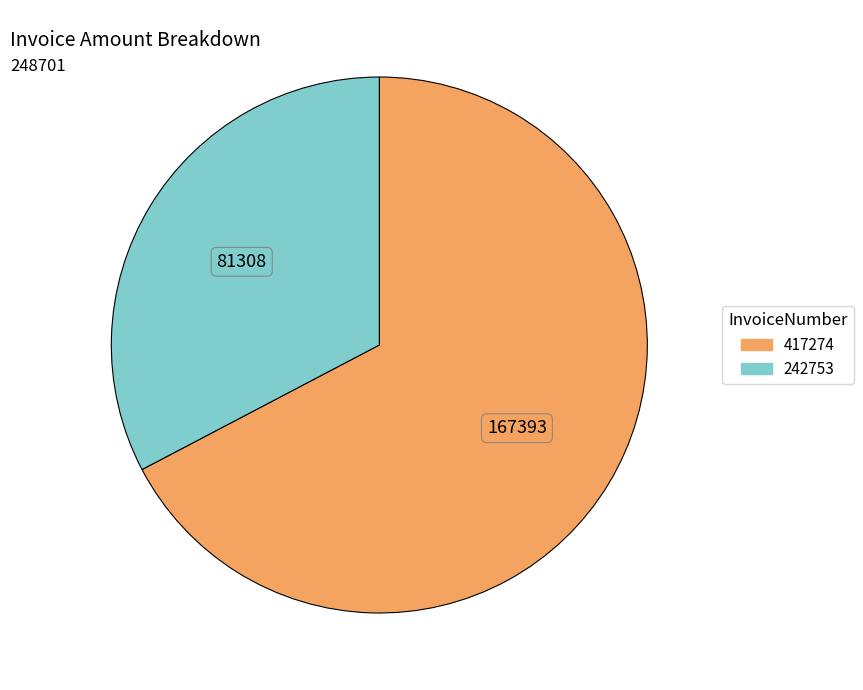

Which category has the biggest portion of the pie?

417274